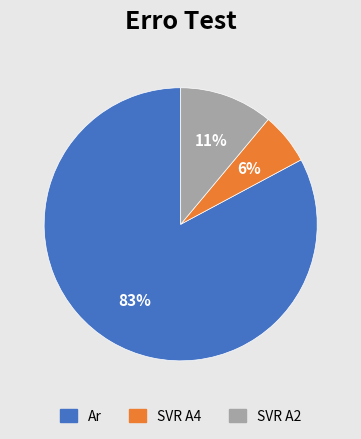

To the nearest percent, what is the average slice percentage?

33%